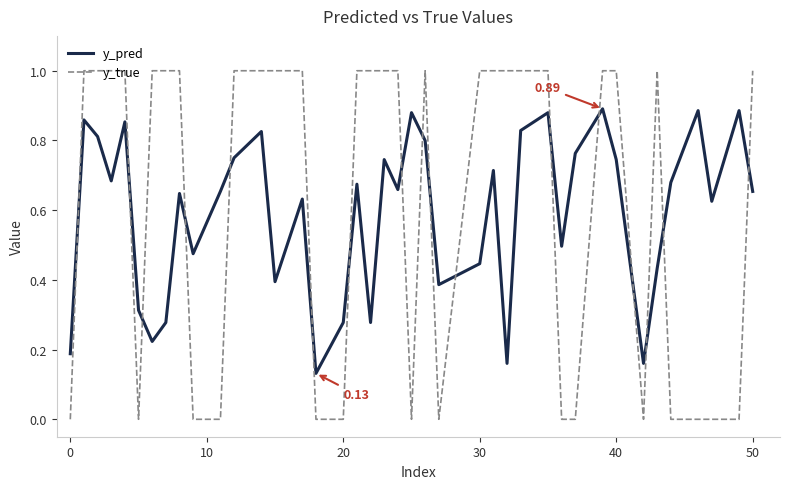

List the series in order of their peak value, lowest first.

y_pred, y_true